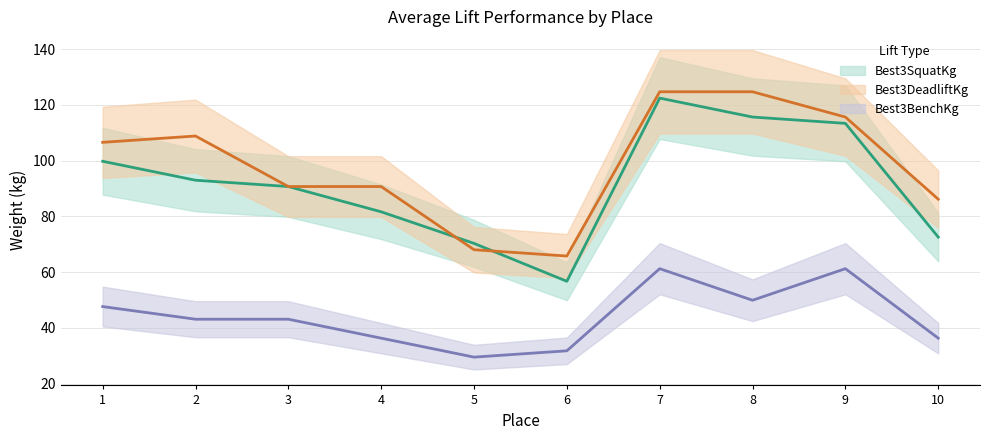

True or false: Best3DeadliftKg has a value of 124.7 at 8.

True